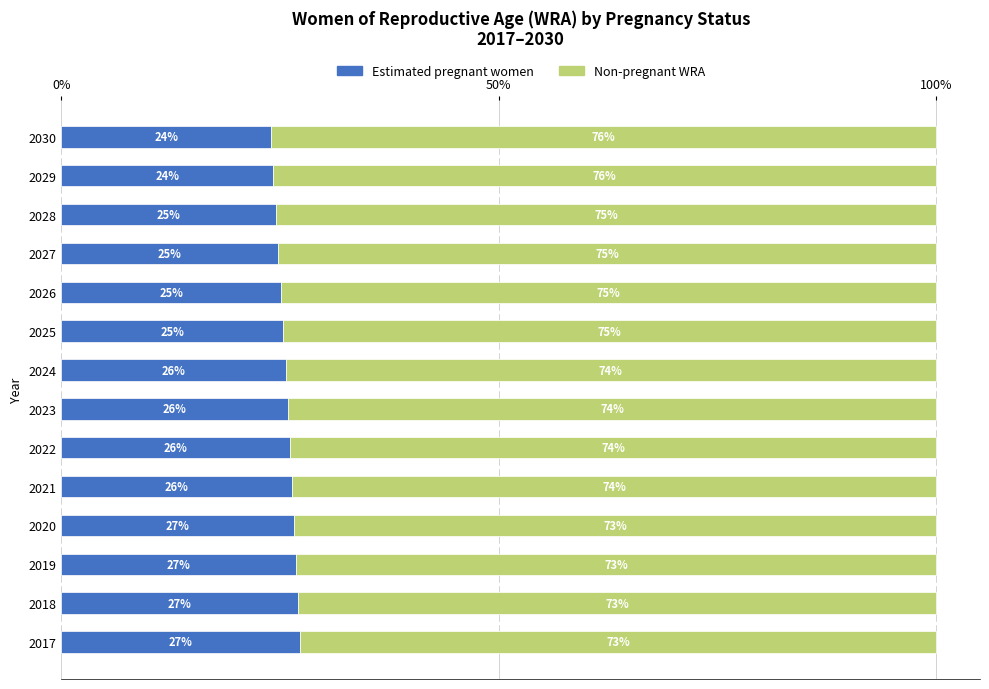

What is the difference between the maximum and second lowest values in the Estimated pregnant women series?

3.0